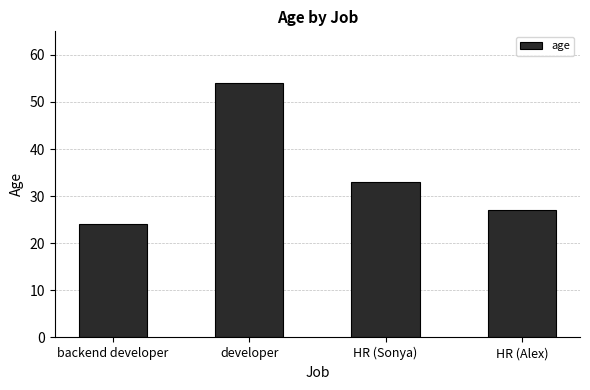

The chart shows a value of 24 at backend developer. True or false?

True